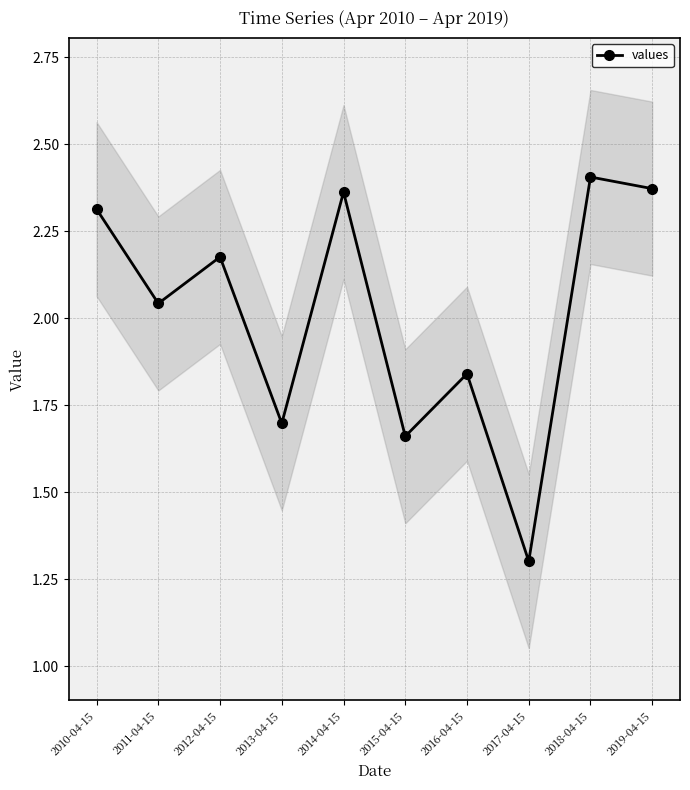

At which category does the chart reach its minimum across all series?

2017-04-15